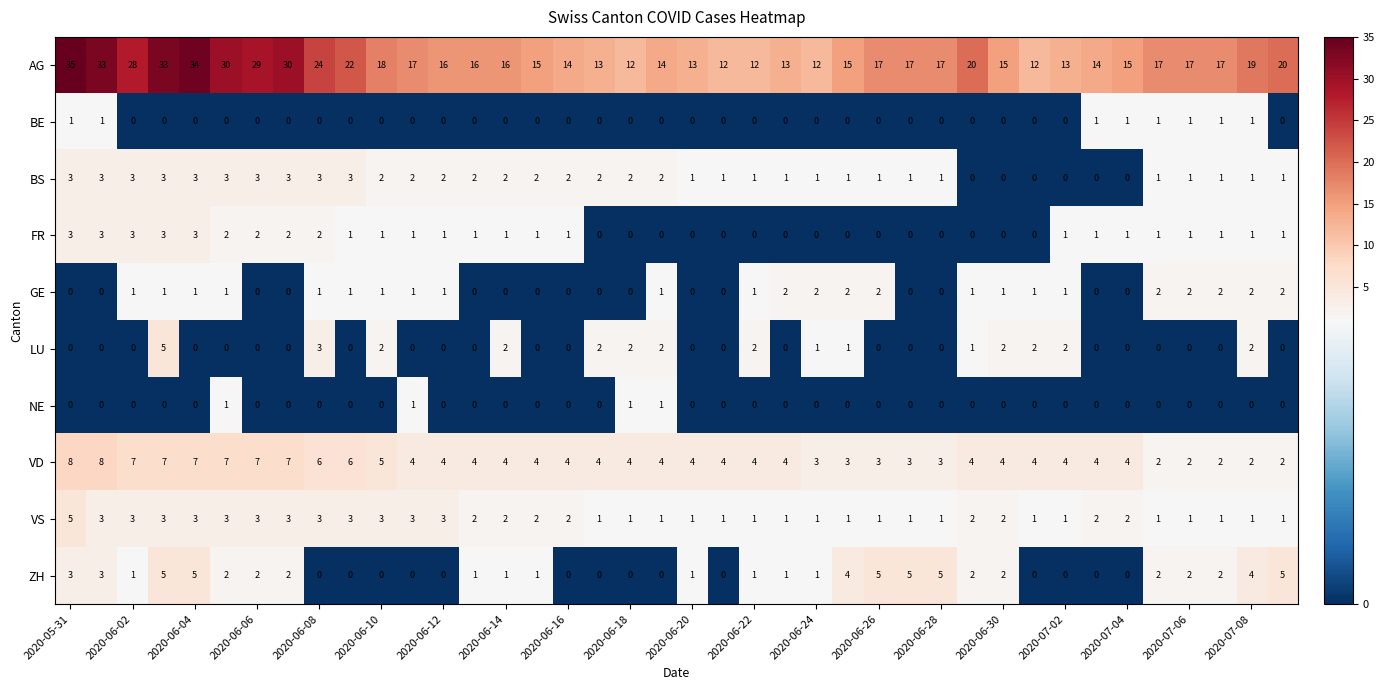

How many distinct data groups are displayed?

10